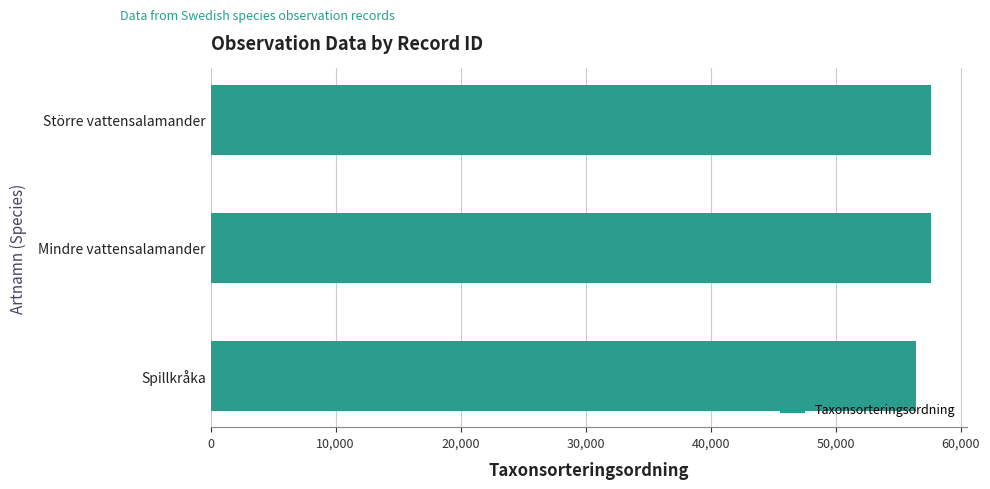

What is the difference between the maximum and minimum values?

1176